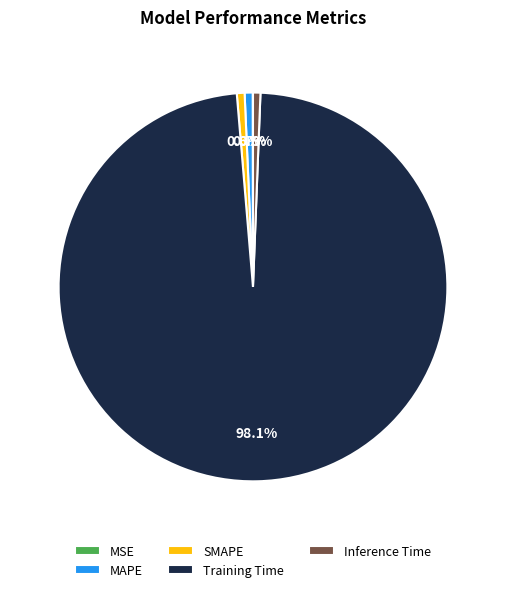

What portion of the pie excludes Training Time?

1.9%